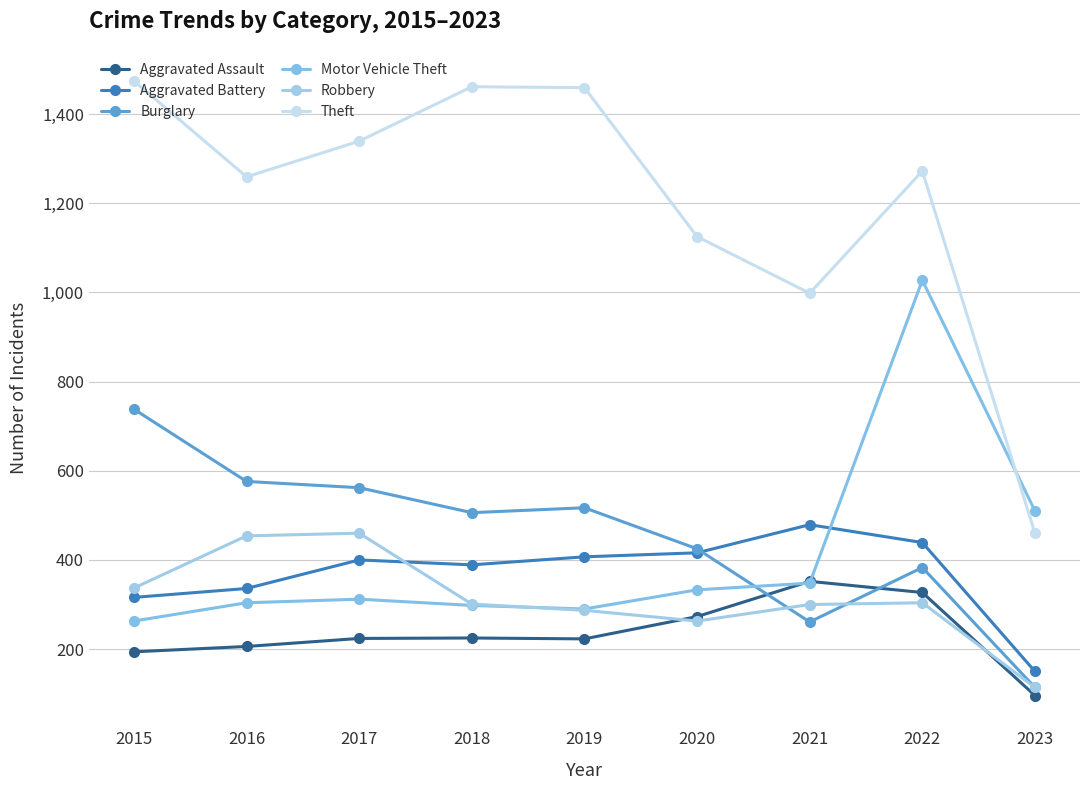

True or false: Robbery and Aggravated Battery cross at least once.

True